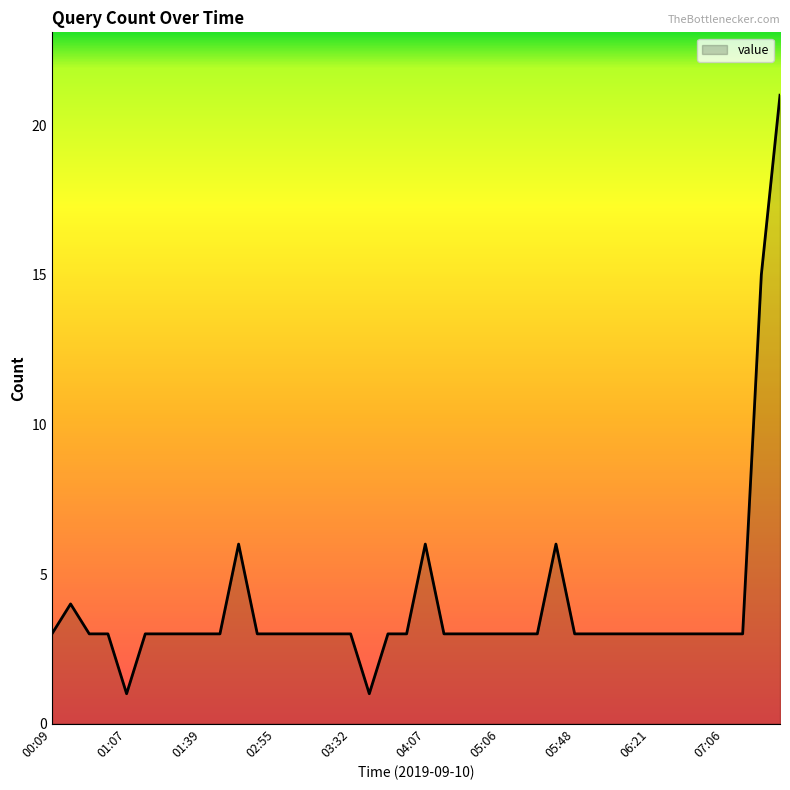

What is the difference between the maximum and minimum values?

20